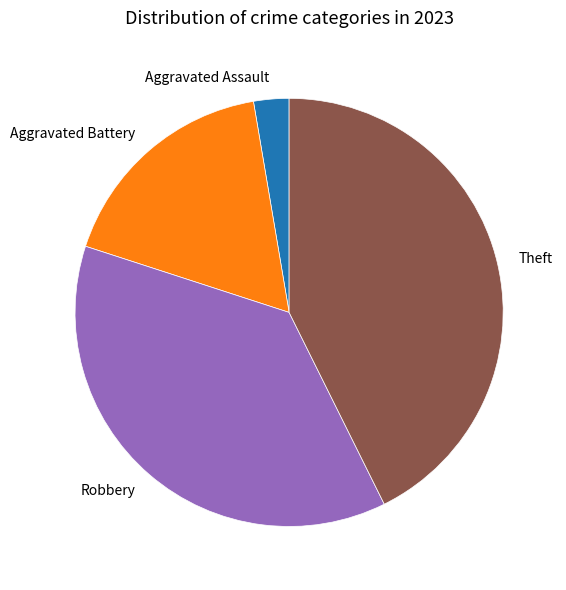

The Theft slice represents 43% of the pie. True or false?

True